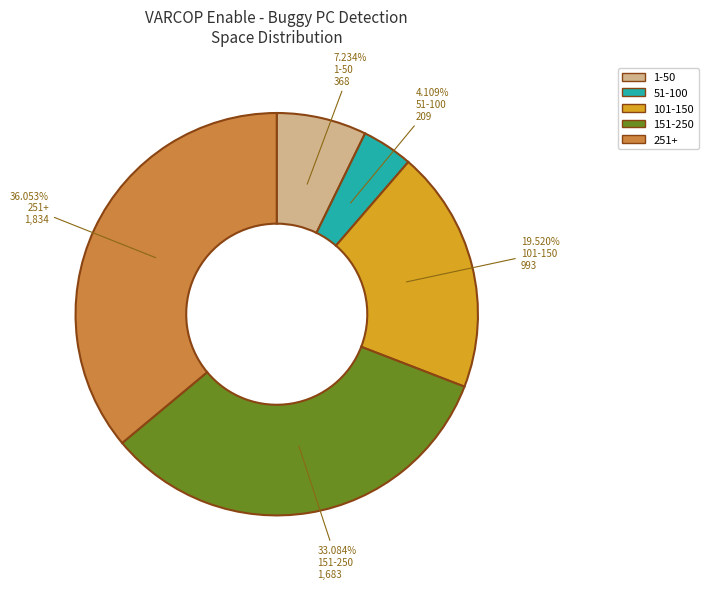

To the nearest percent, what is the difference between the largest and smallest slice percentages?

32%